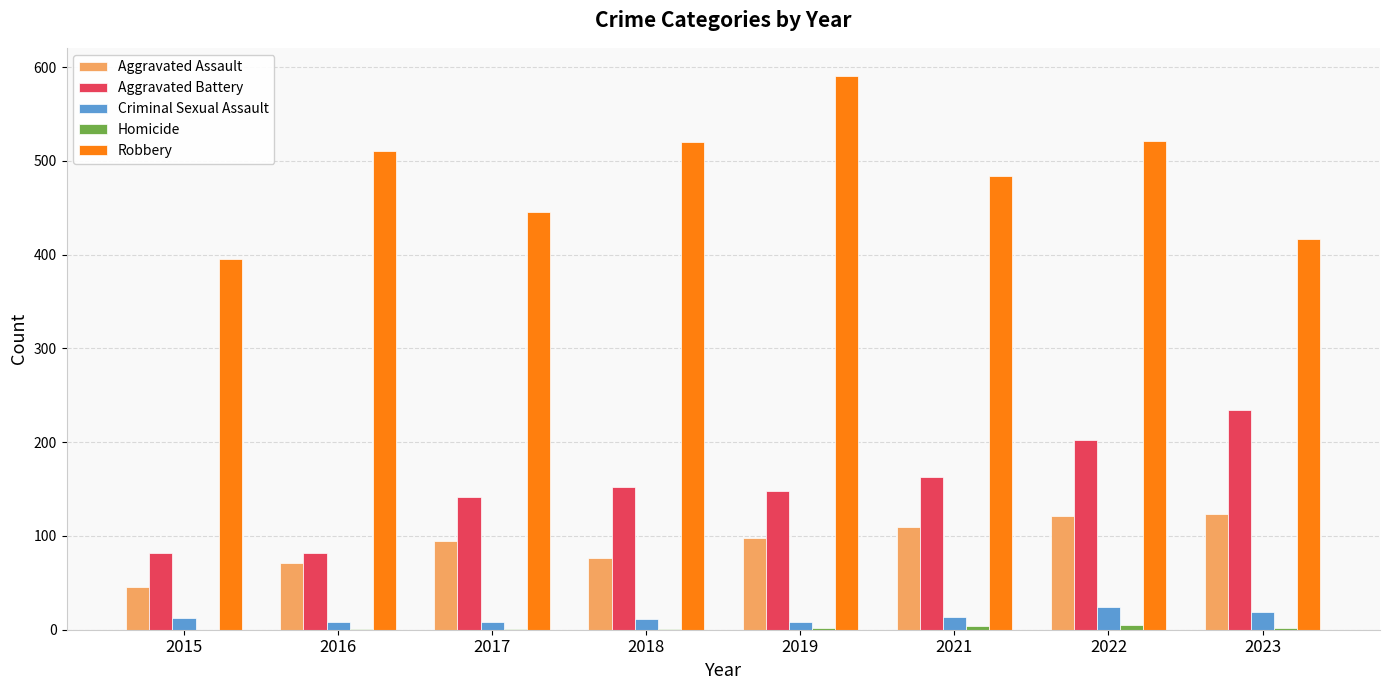

Are the bars horizontal?

No